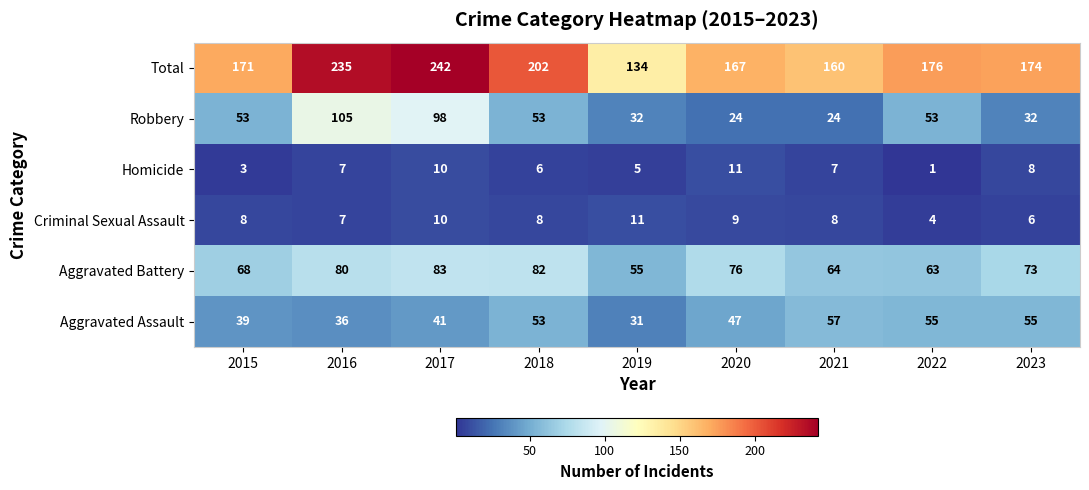

What is the sum of the Robbery values at 2015 and 2020?

77